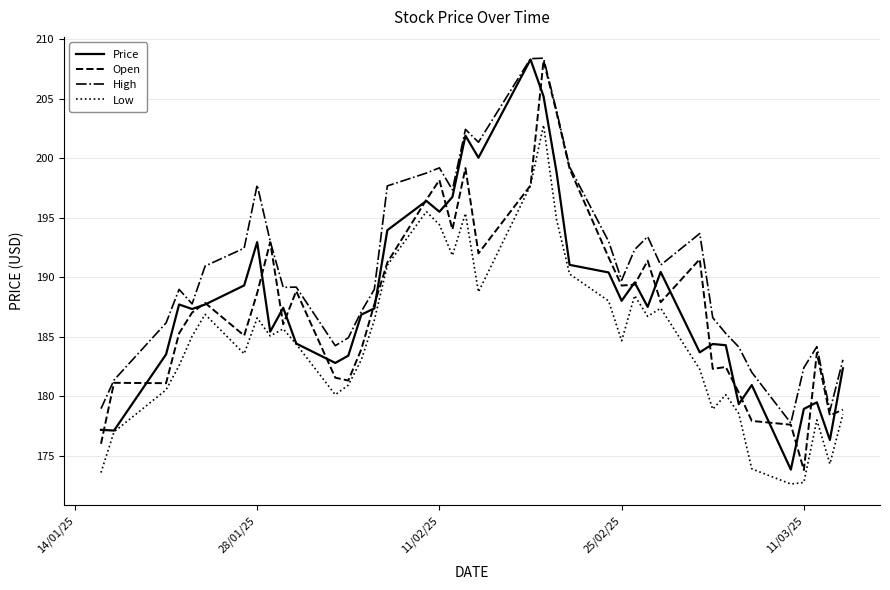

What is the greatest value displayed?

208.4